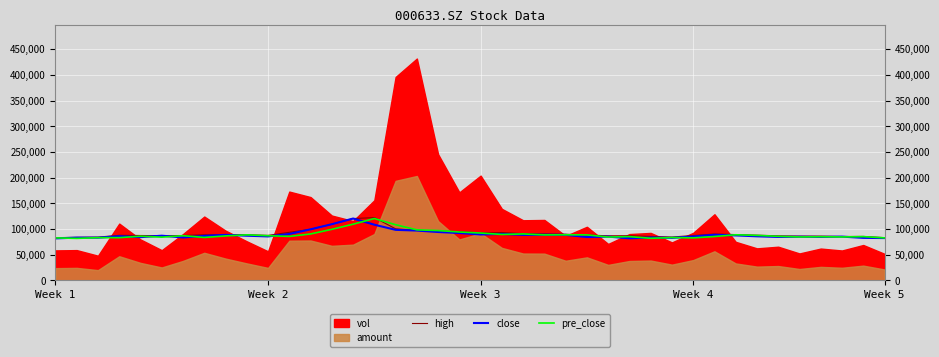

What is the minimum value for high?

83200.0